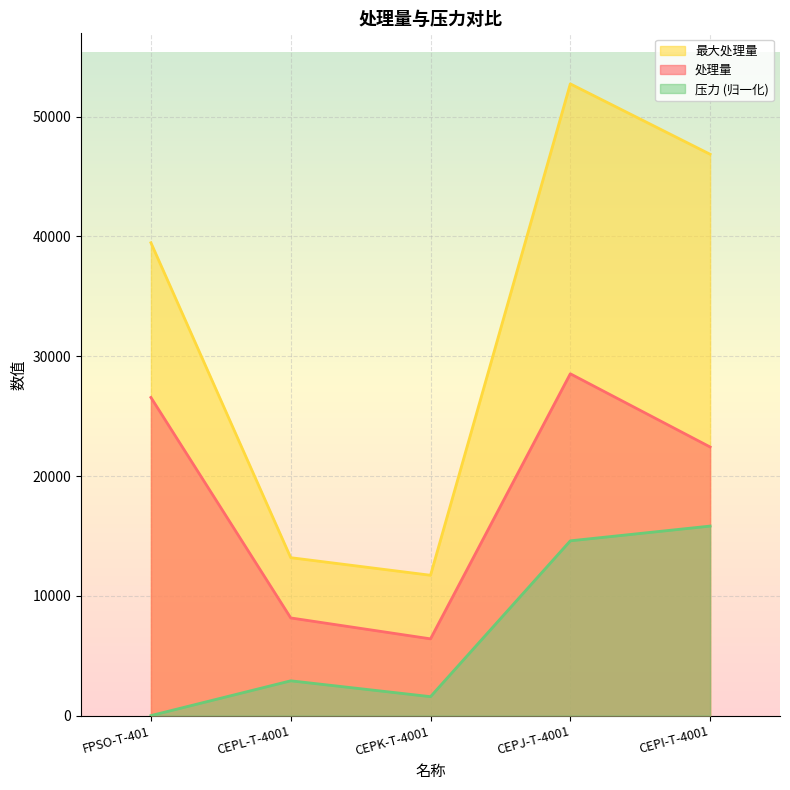

Where is the first local maximum for 压力?

CEPL-T-4001